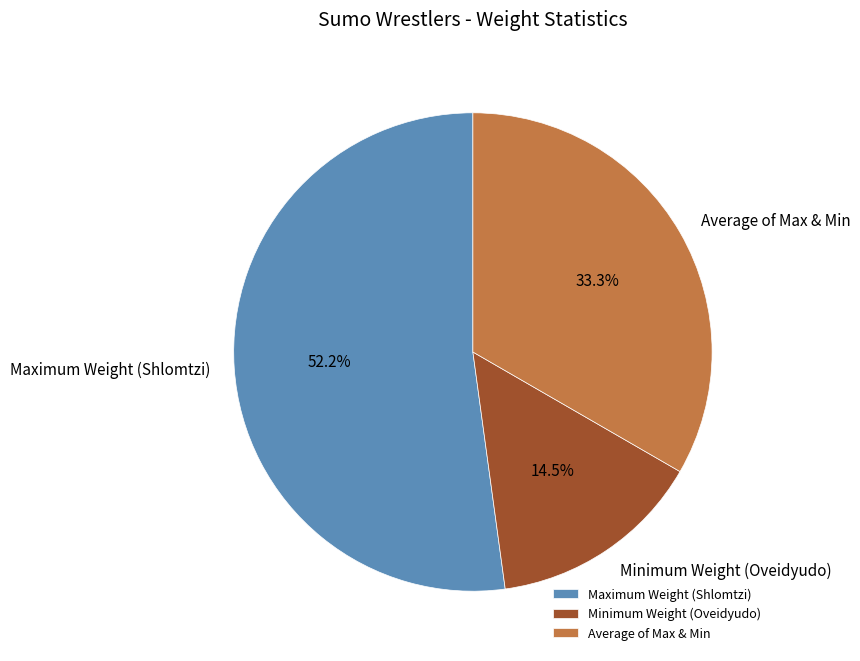

The Average of Max & Min slice represents 33% of the pie. True or false?

True